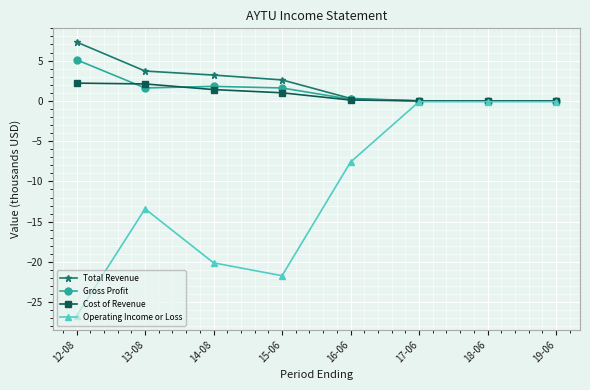

Between 14-08 and 16-06, which series saw the biggest shift?

Operating Income or Loss